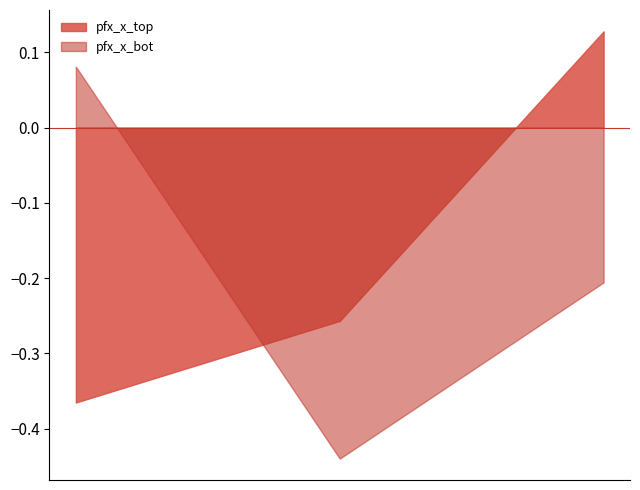

What is the sum of the pfx_x_bot values at 777760 and 777864?

-0.4